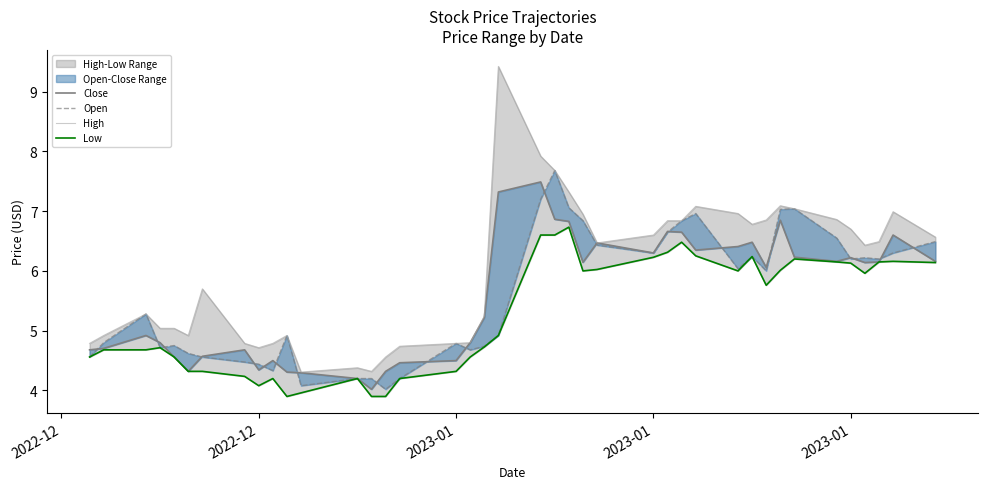

List the series in order of their peak value, highest first.

High, Open, Close, Low